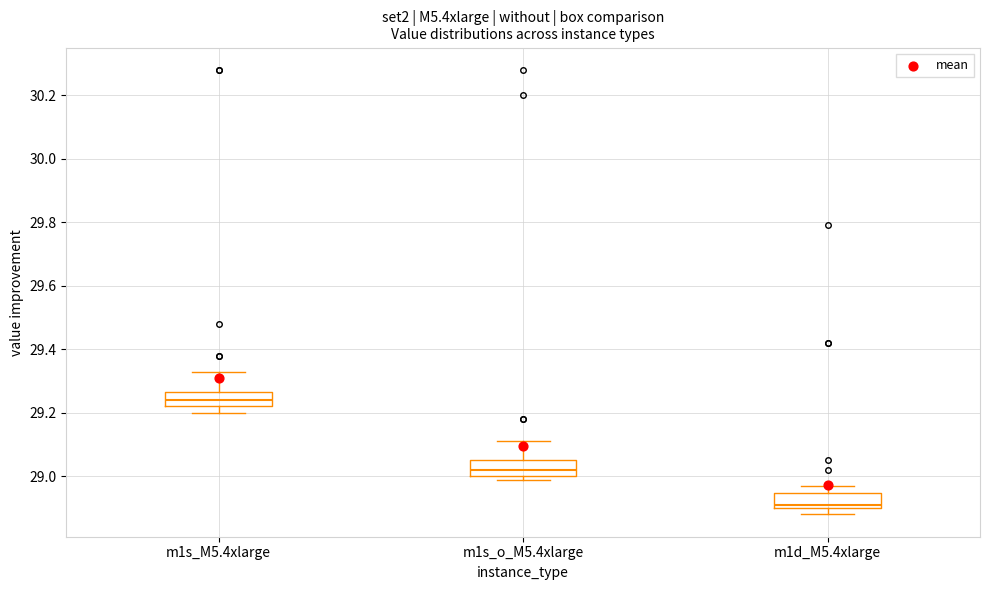

Where is the upper edge of the box for m1d_M5.4xlarge on the y-axis? The values are not printed on the chart, so give them approximately, as read against the axis.

28.94